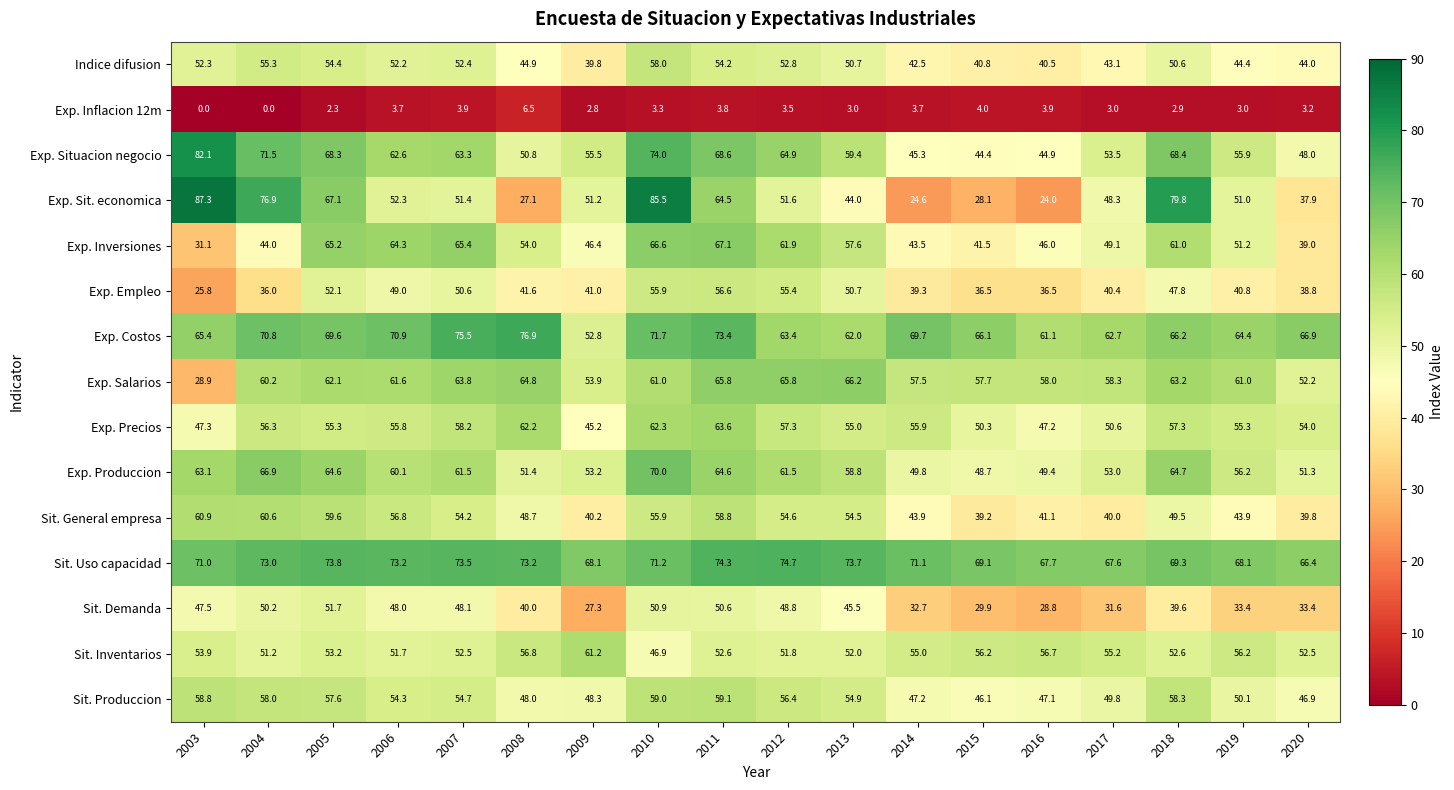

What is the sum of all Sit. General empresa values?

902.2